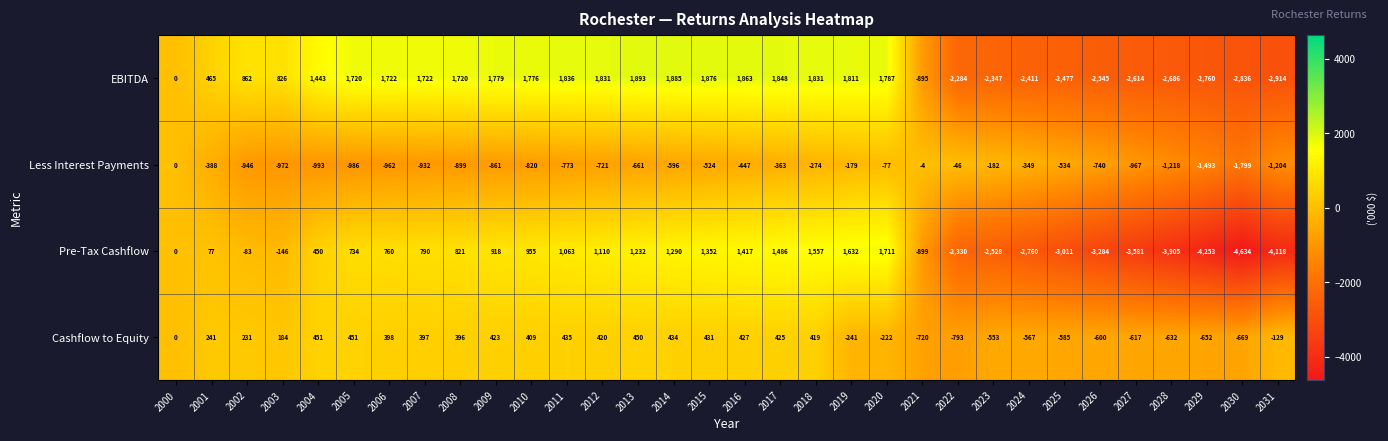

What is the spread (max minus min) of values at 2019?

2052